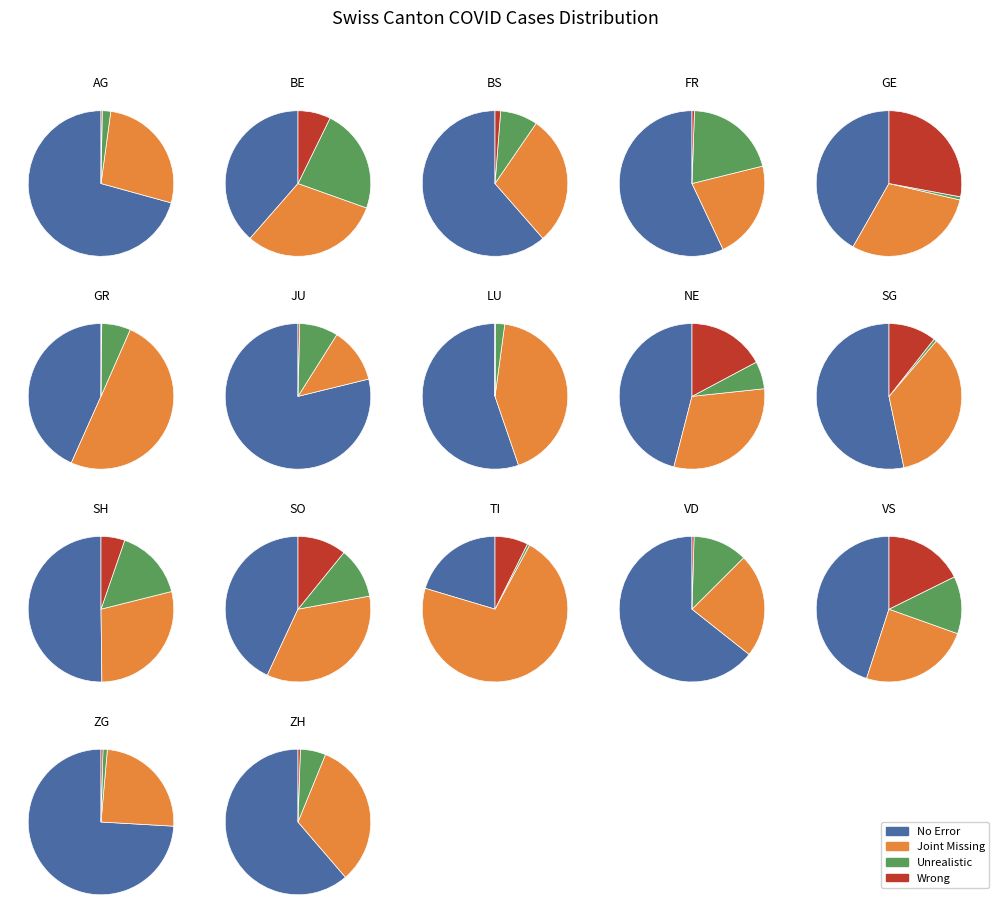

To the nearest percent, what is the difference between the 2 and values slice percentages?

1%